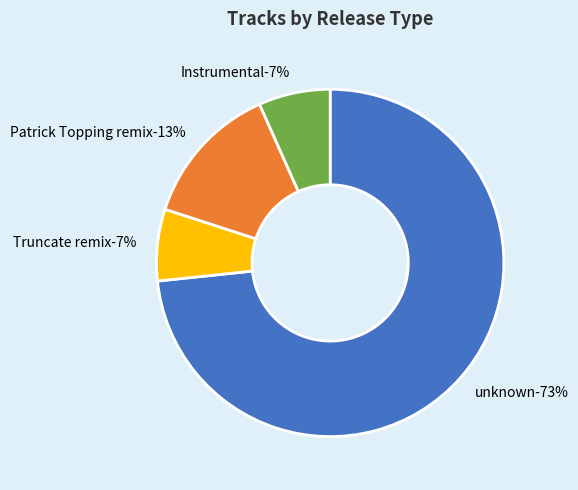

To the nearest percent, what portion does unknown represent?

73%